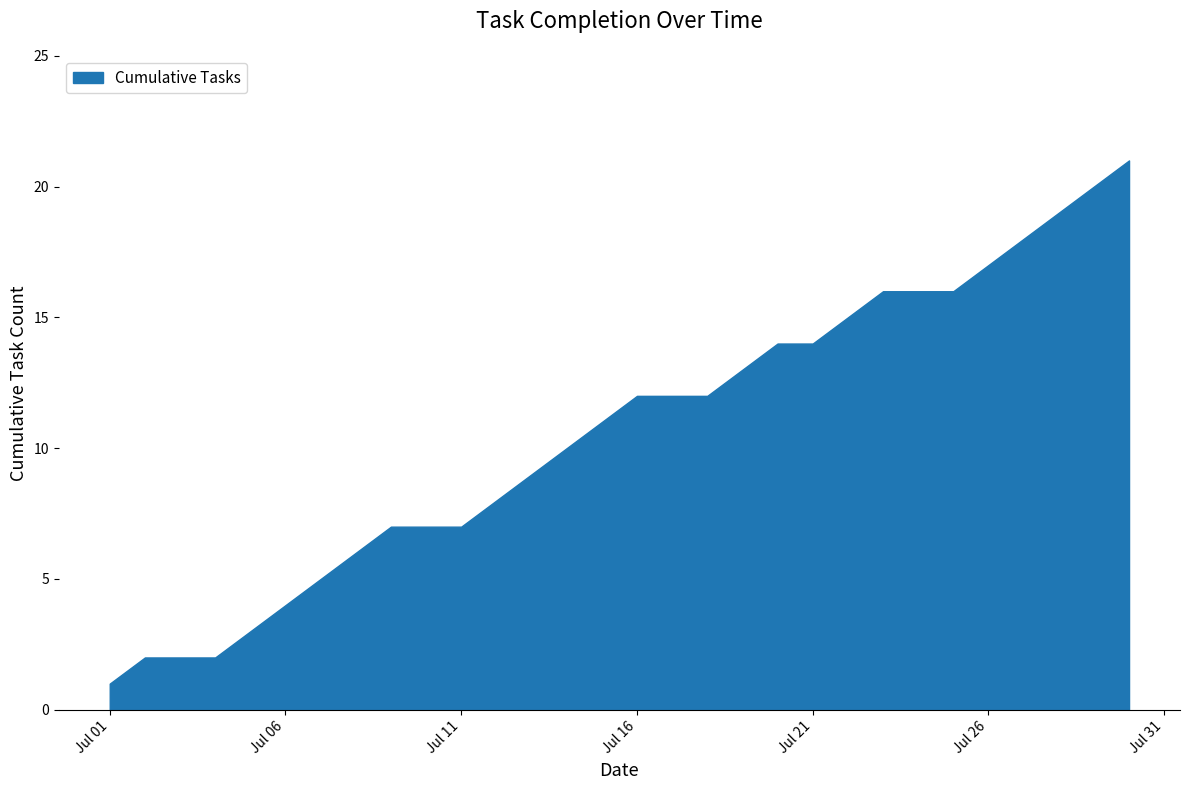

What is the greatest value displayed?

21